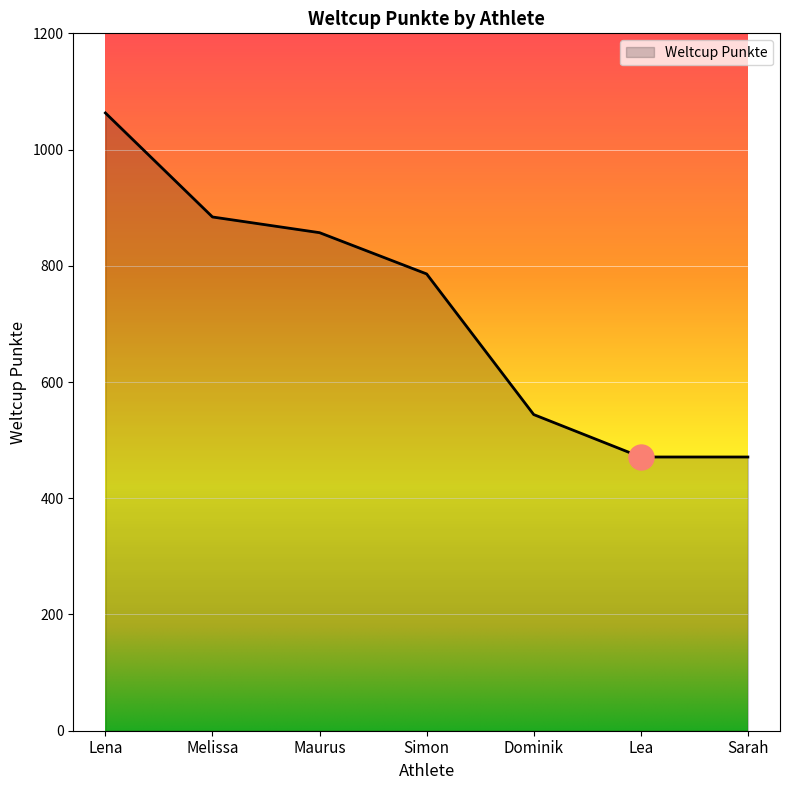

Count the number of categories in the chart.

7